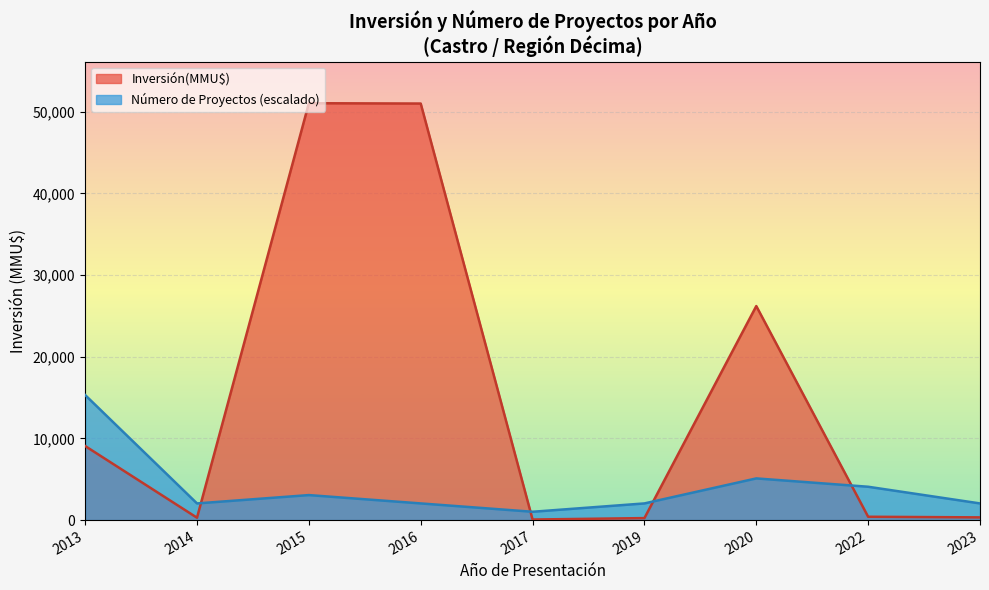

Which series has the largest range (max minus min)?

Inversión(MMU$)